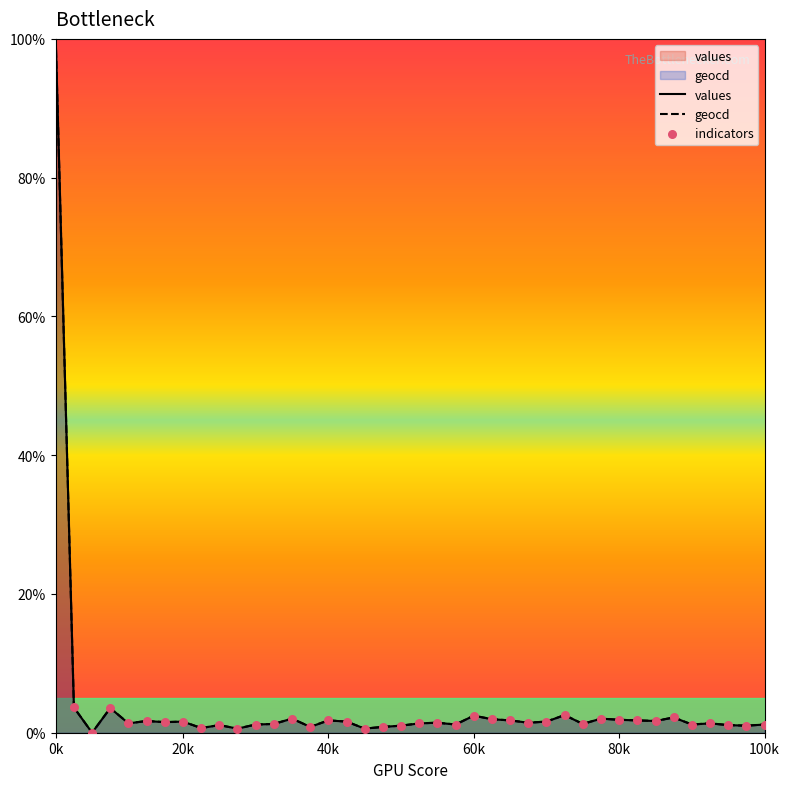

Is it true that geocd equals 1.9 at 80k?

True